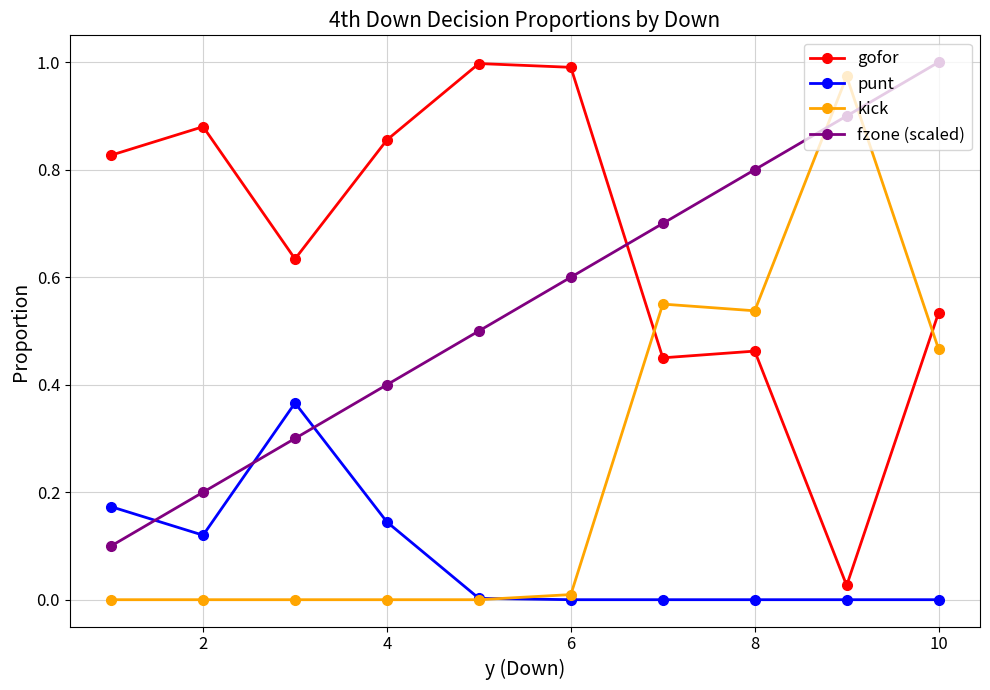

True or false: fzone (scaled) has more than 1 interior local peaks.

False